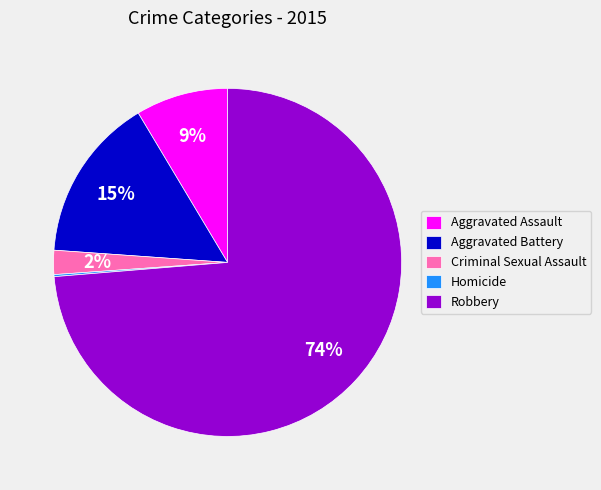

To the nearest percent, what percentage of the pie is Aggravated Assault?

9%